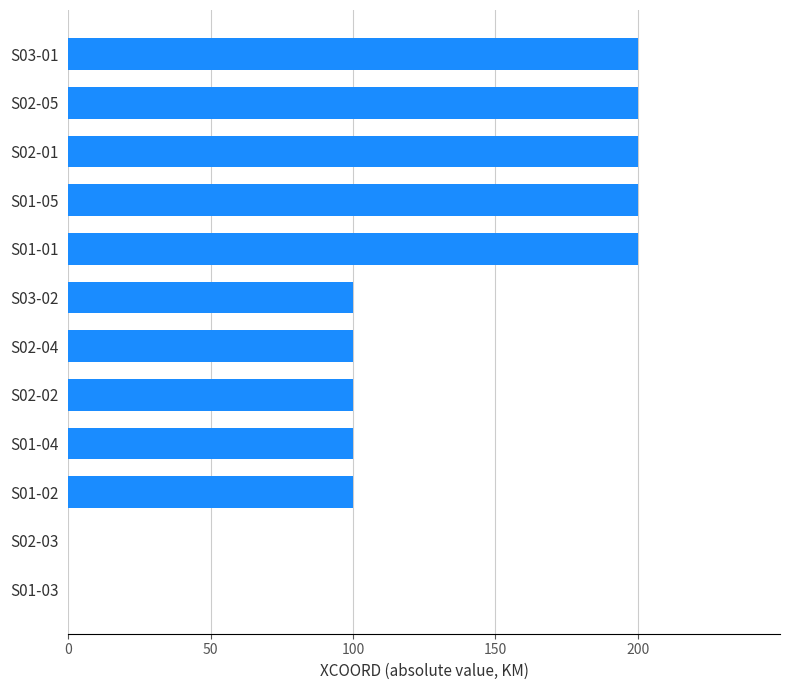

The value at S03-01 is 63. True or false?

False